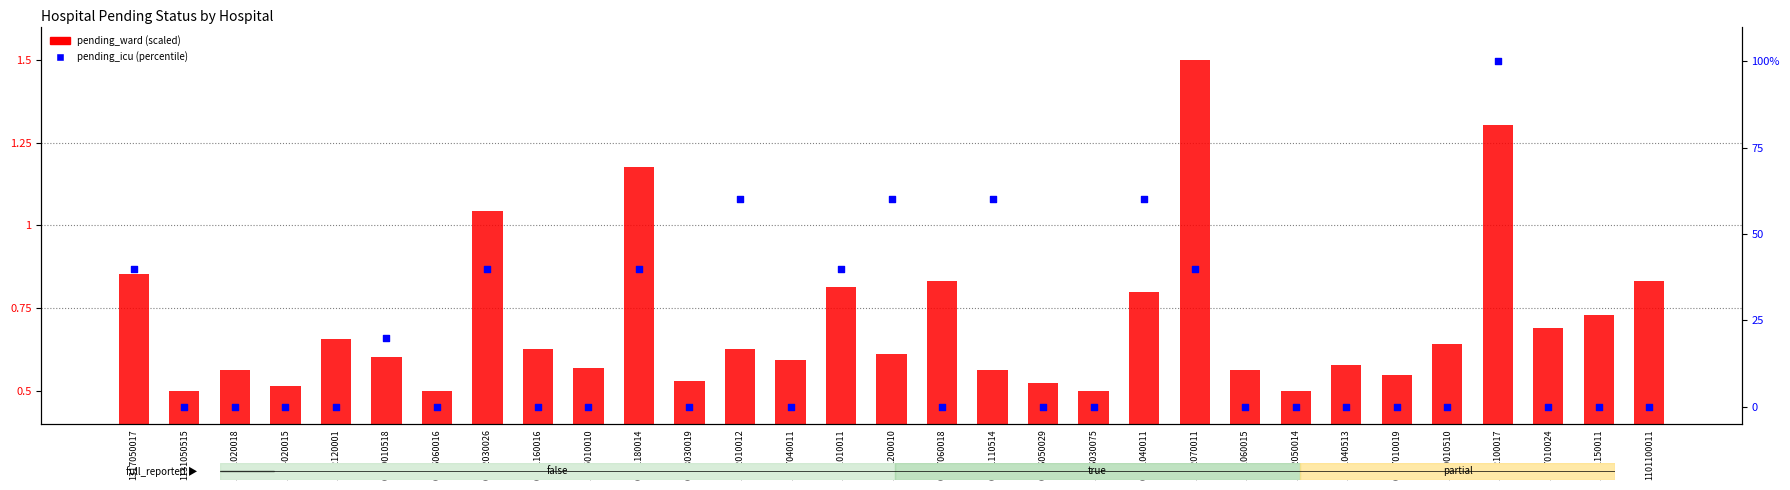

Which series contains the lowest Y value?

pending_icu (percentile)